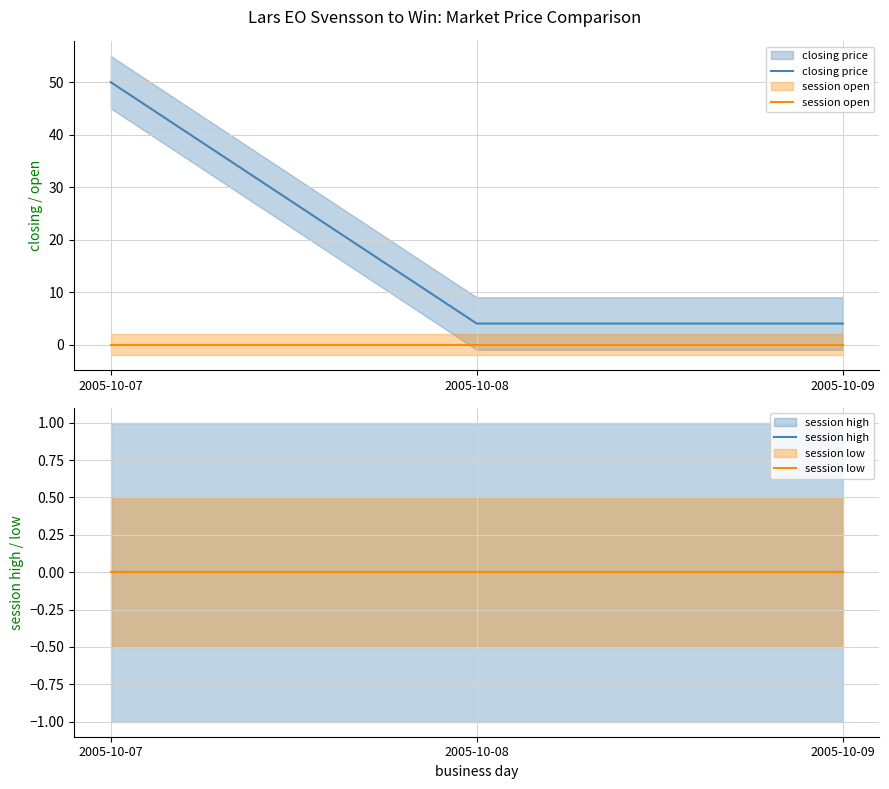

The session open series shows 0 at 2005-10-07. True or false?

True